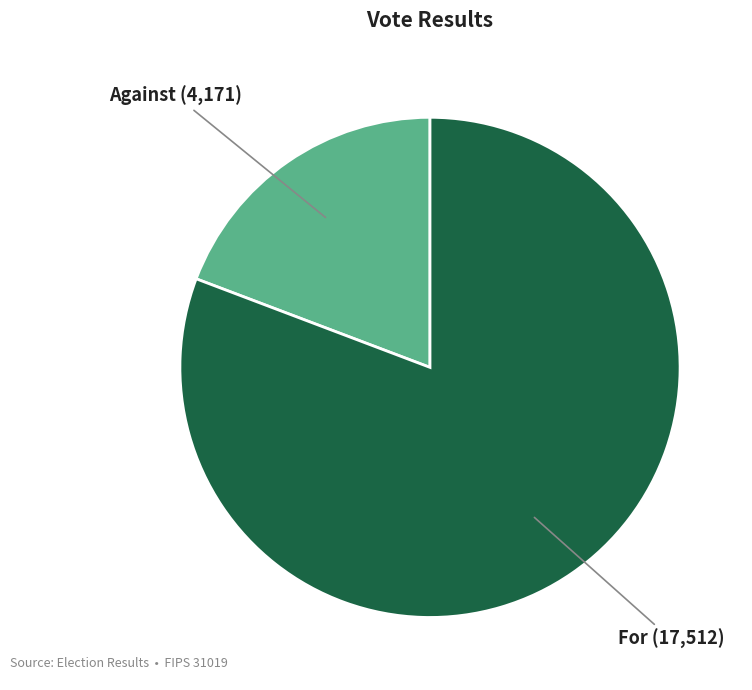

How many slices are in this pie chart?

2